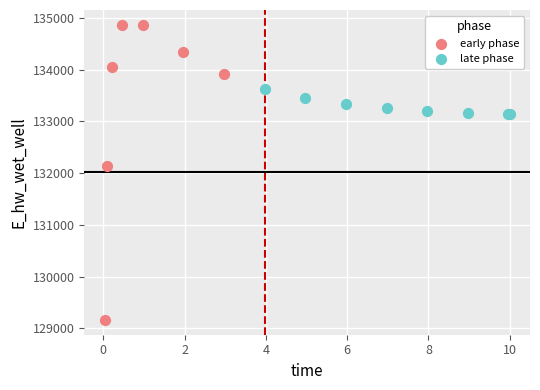

Which series has the widest spread of Y values?

early phase